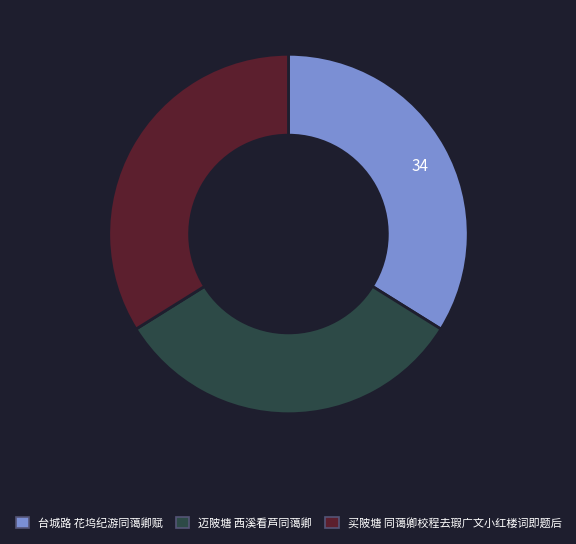

Approximately how many times larger is the value at 买陂塘 同蔼卿校程去瑕广文小红楼词即题后 compared to 台城路 花坞纪游同蔼卿赋?

1.0